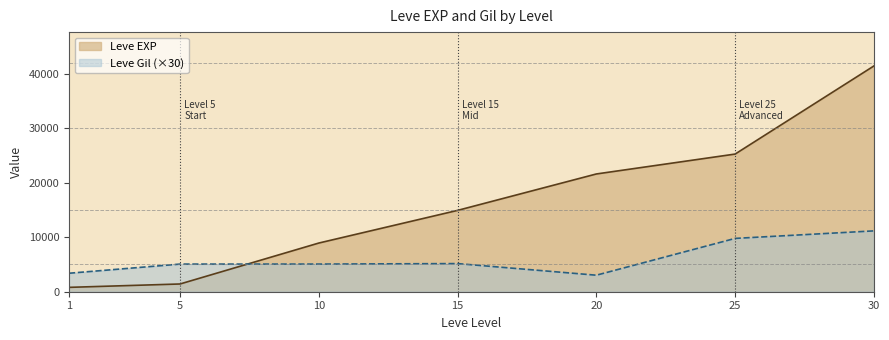

Which series changed the most between 5 and 15?

Leve EXP